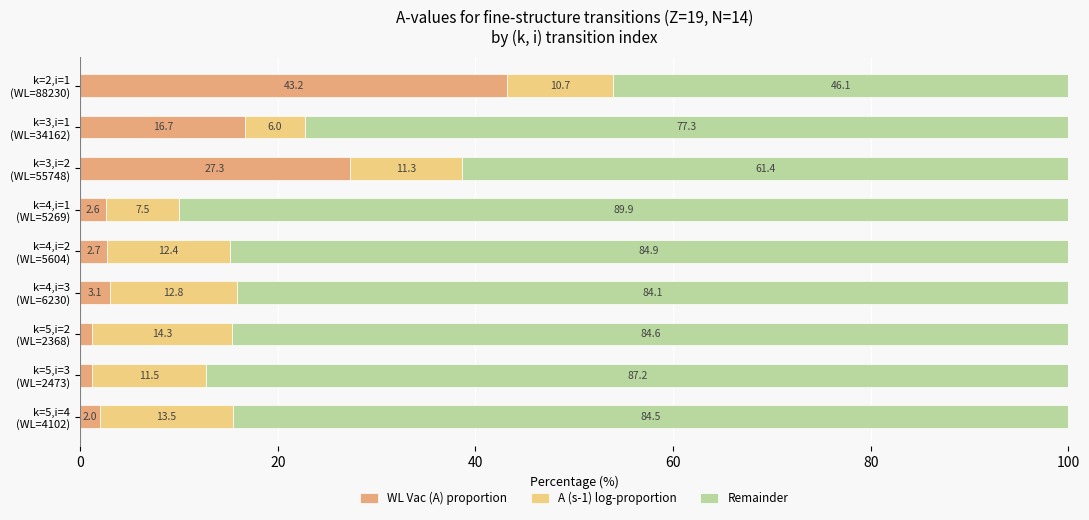

What is the average value of the WL Vac (A) proportion series?

11.1